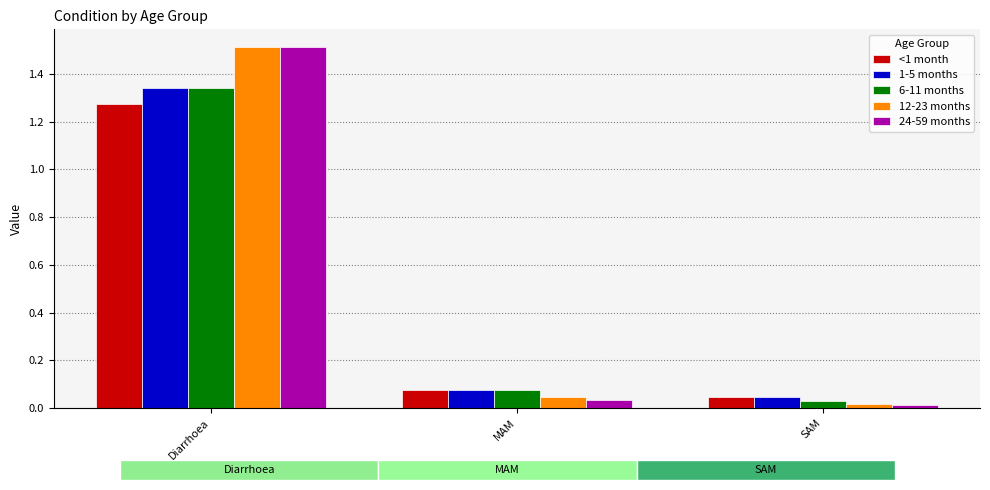

Which series has the largest total across all categories?

12-23 months